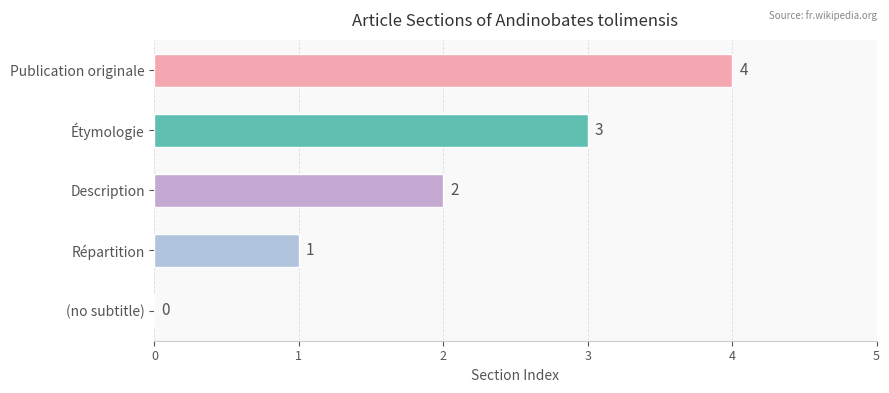

What is the sum of the values at (no subtitle) and Étymologie?

3